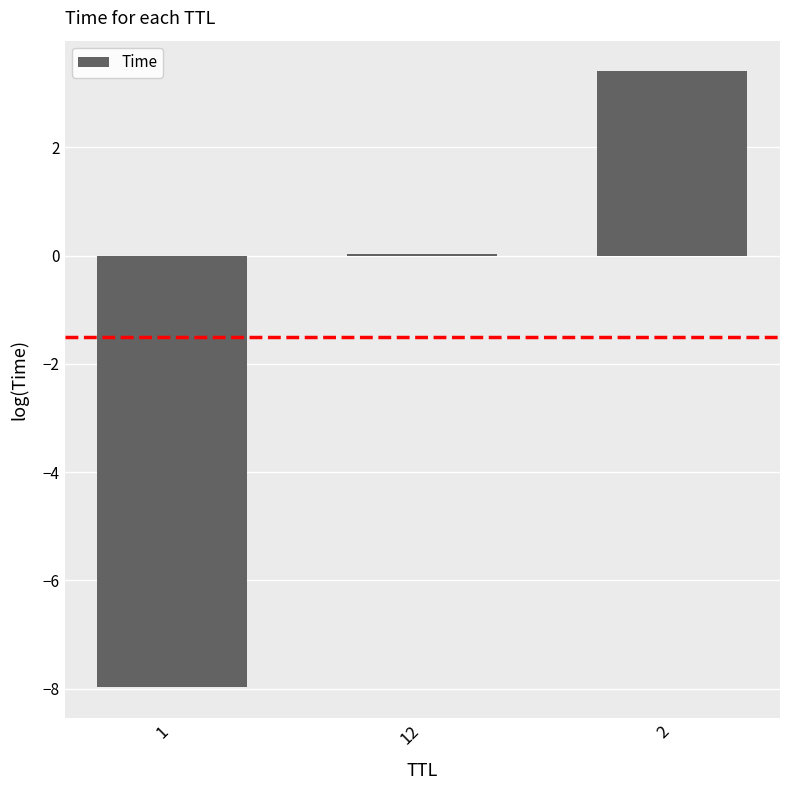

What value does the data have at 2?

3.4